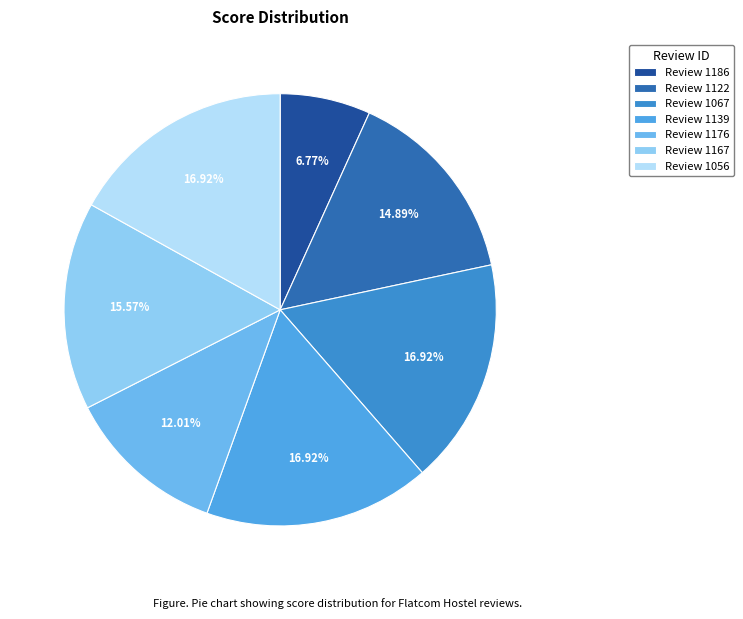

To the nearest percent, what is the average slice percentage?

14%